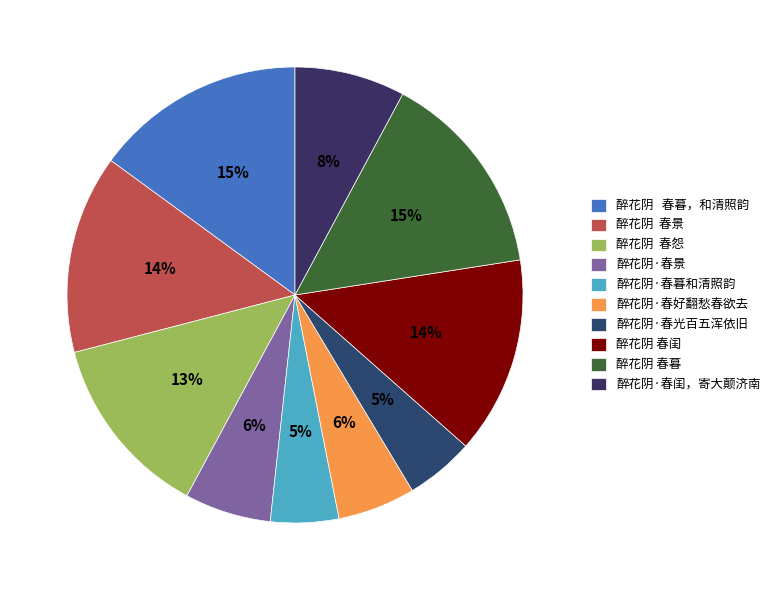

Does any single category account for the majority?

No